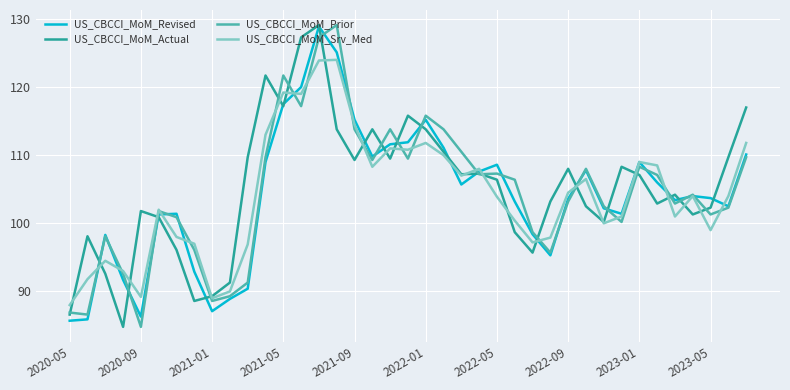

What is the minimum value for US_CBCCI_MoM_Actual?

84.8